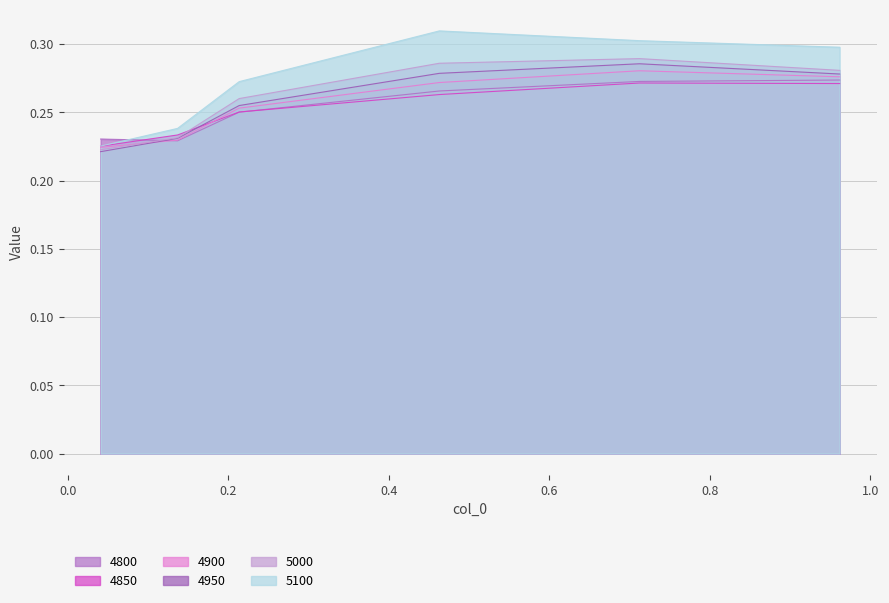

What is the label of the 6th point from the right?

0.0410958904109589